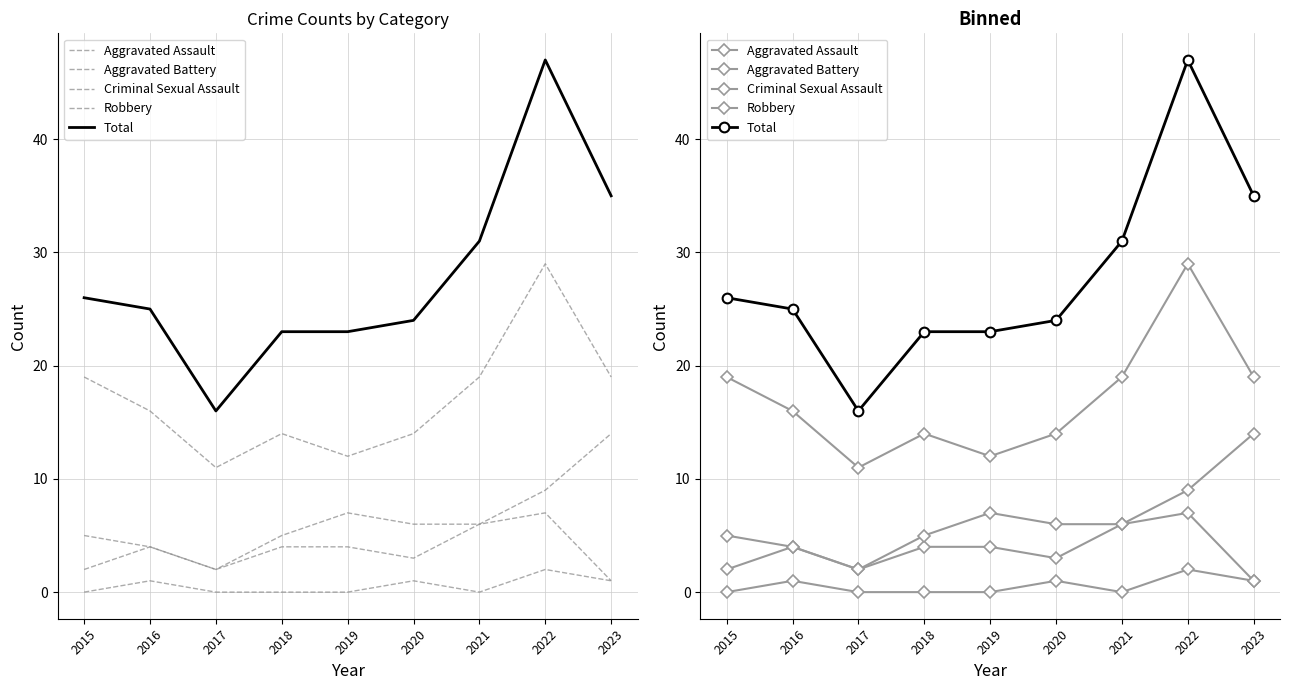

What is the value of the Total point at the 9th from the left?

35